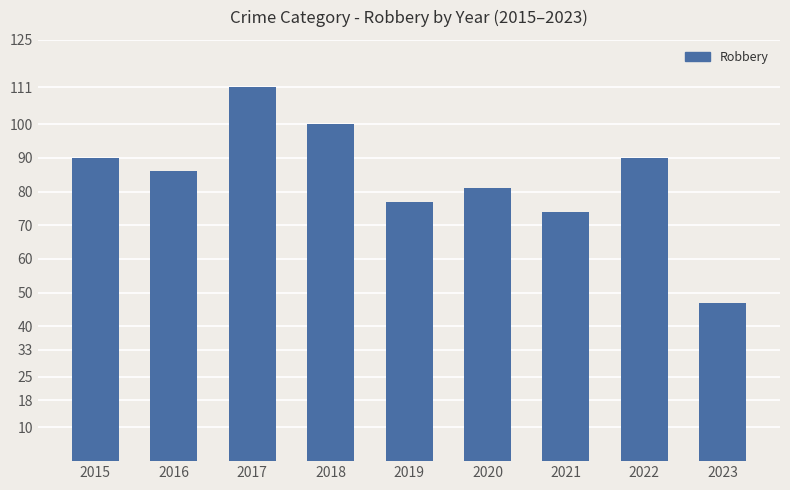

The chart shows a value of 127 at 2020. True or false?

False